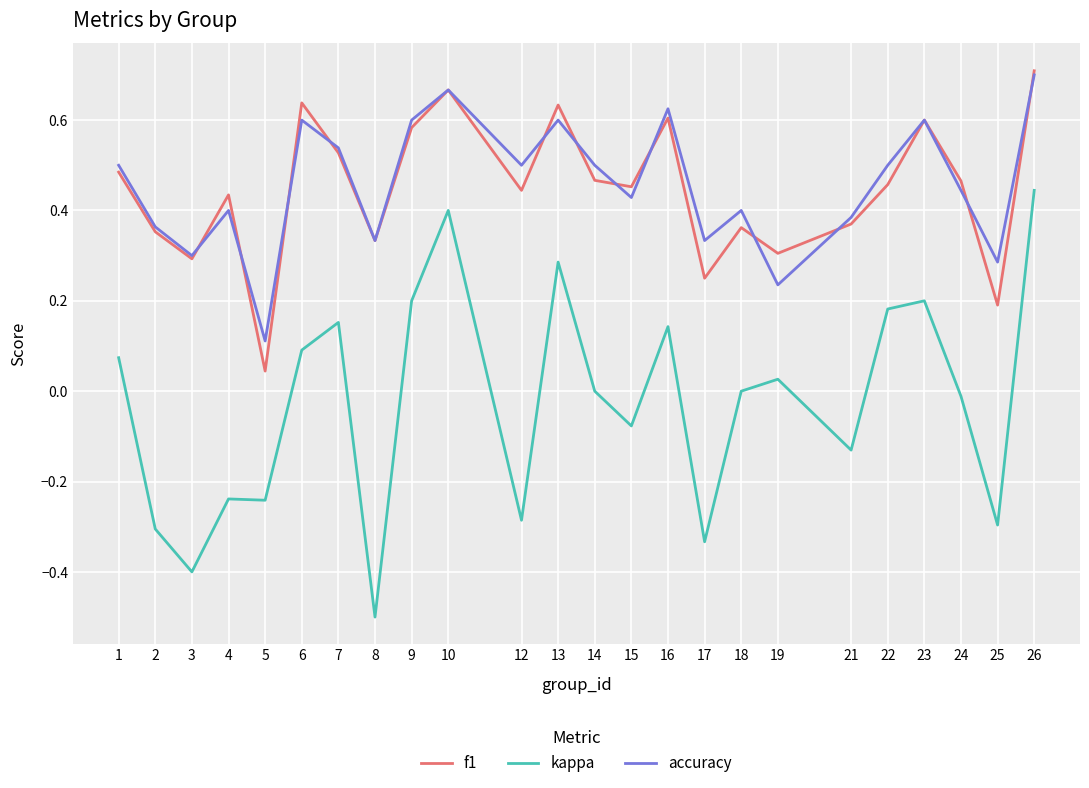

True or false: kappa and f1 cross at least once.

False